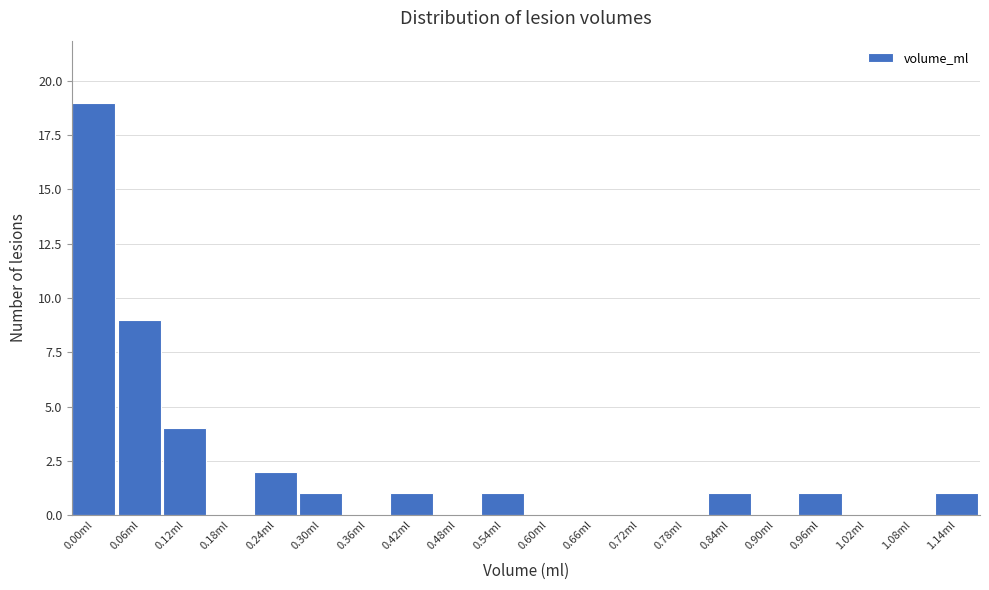

Reading right to left, what are all the values shown in this chart?

1.14ml=1	1.08ml=0	1.02ml=0	0.96ml=1	0.90ml=0	0.84ml=1	0.78ml=0	0.72ml=0	0.66ml=0	0.60ml=0	0.54ml=1	0.48ml=0	0.42ml=1	0.36ml=0	0.30ml=1	0.24ml=2	0.18ml=0	0.12ml=4	0.06ml=9	0.00ml=19